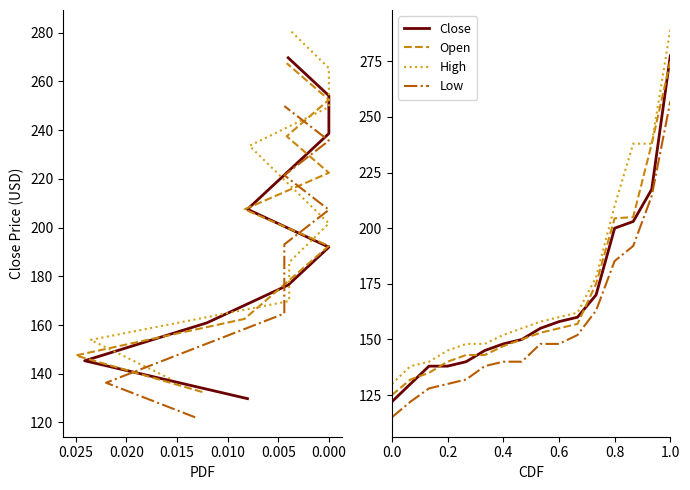

What is the difference between the maximum and minimum values in the Low series?

142.0